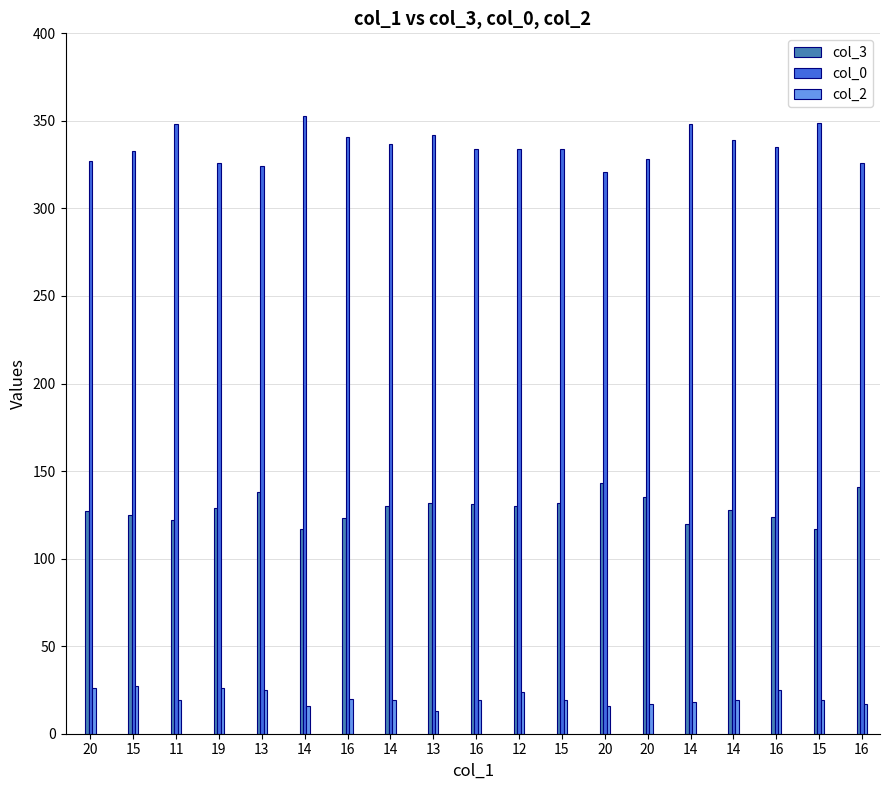

How many groups of bars are there?

19